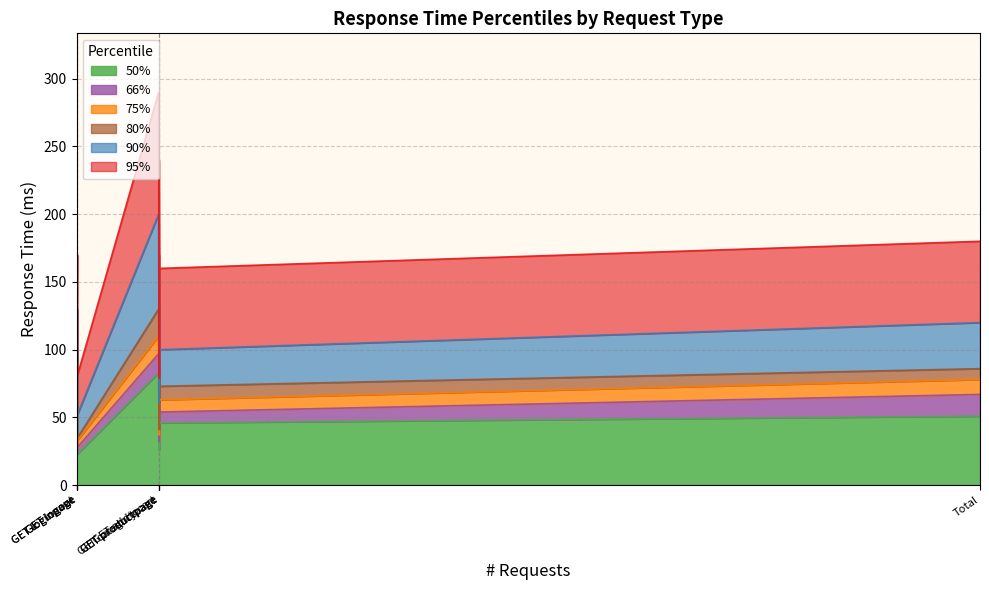

What is the label of the 9th point from the left?

Total